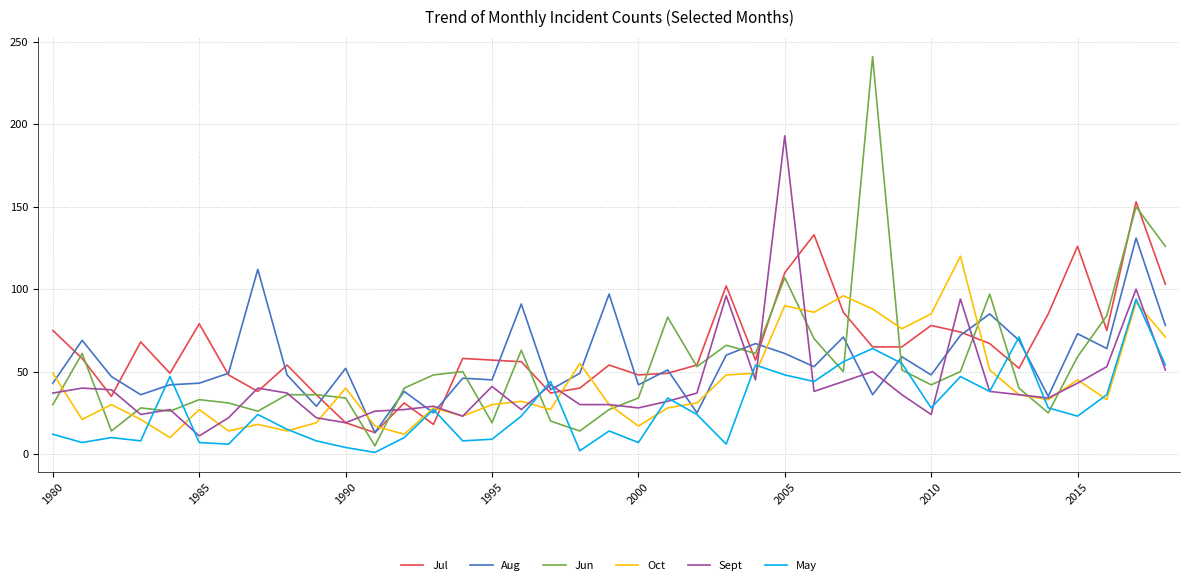

Rank the series by their maximum value, from highest to lowest.

Jun, Sept, Jul, Aug, Oct, May